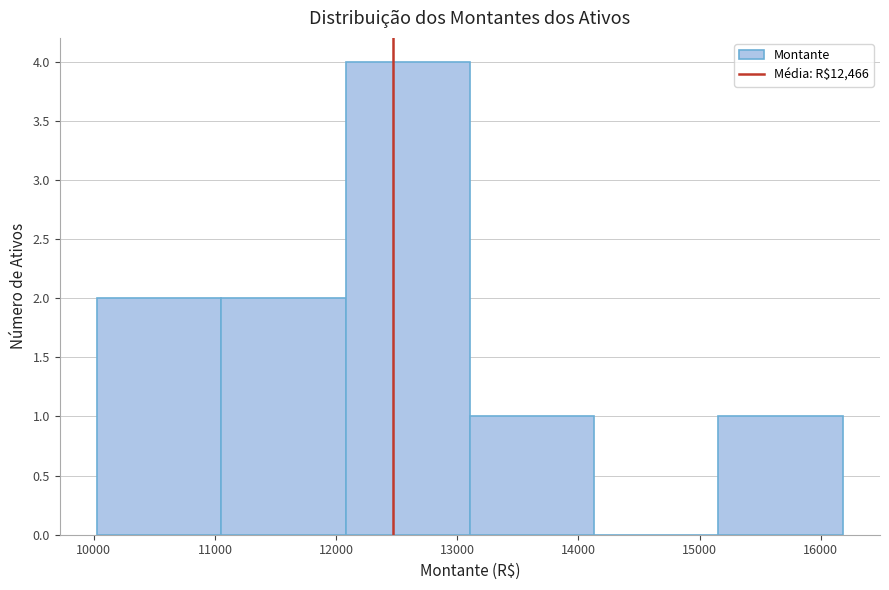

Which range on the x-axis has the tallest bar?

12100 to 13100